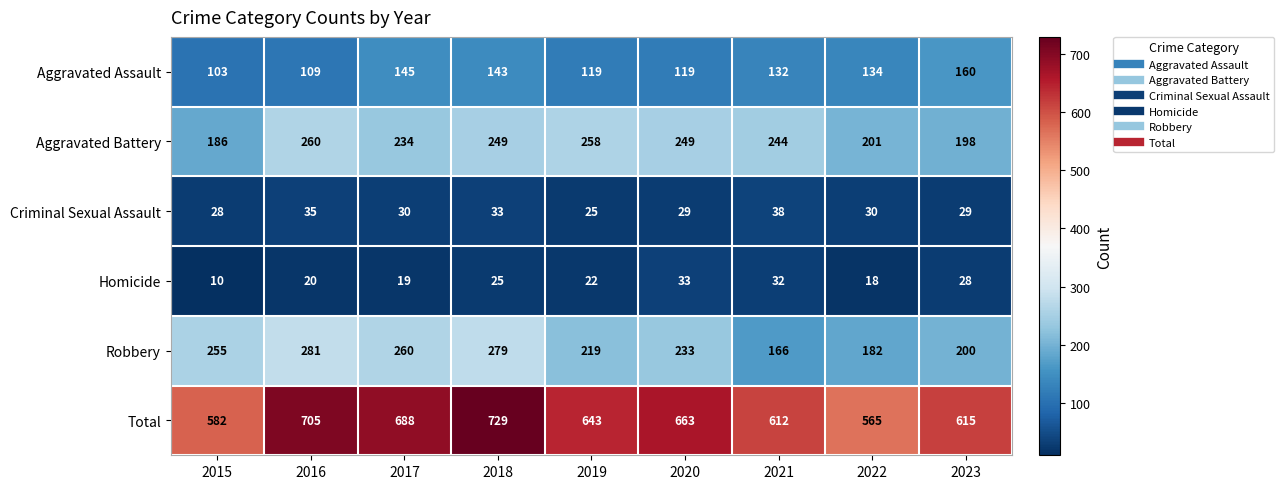

What is the maximum value shown in the chart?

729